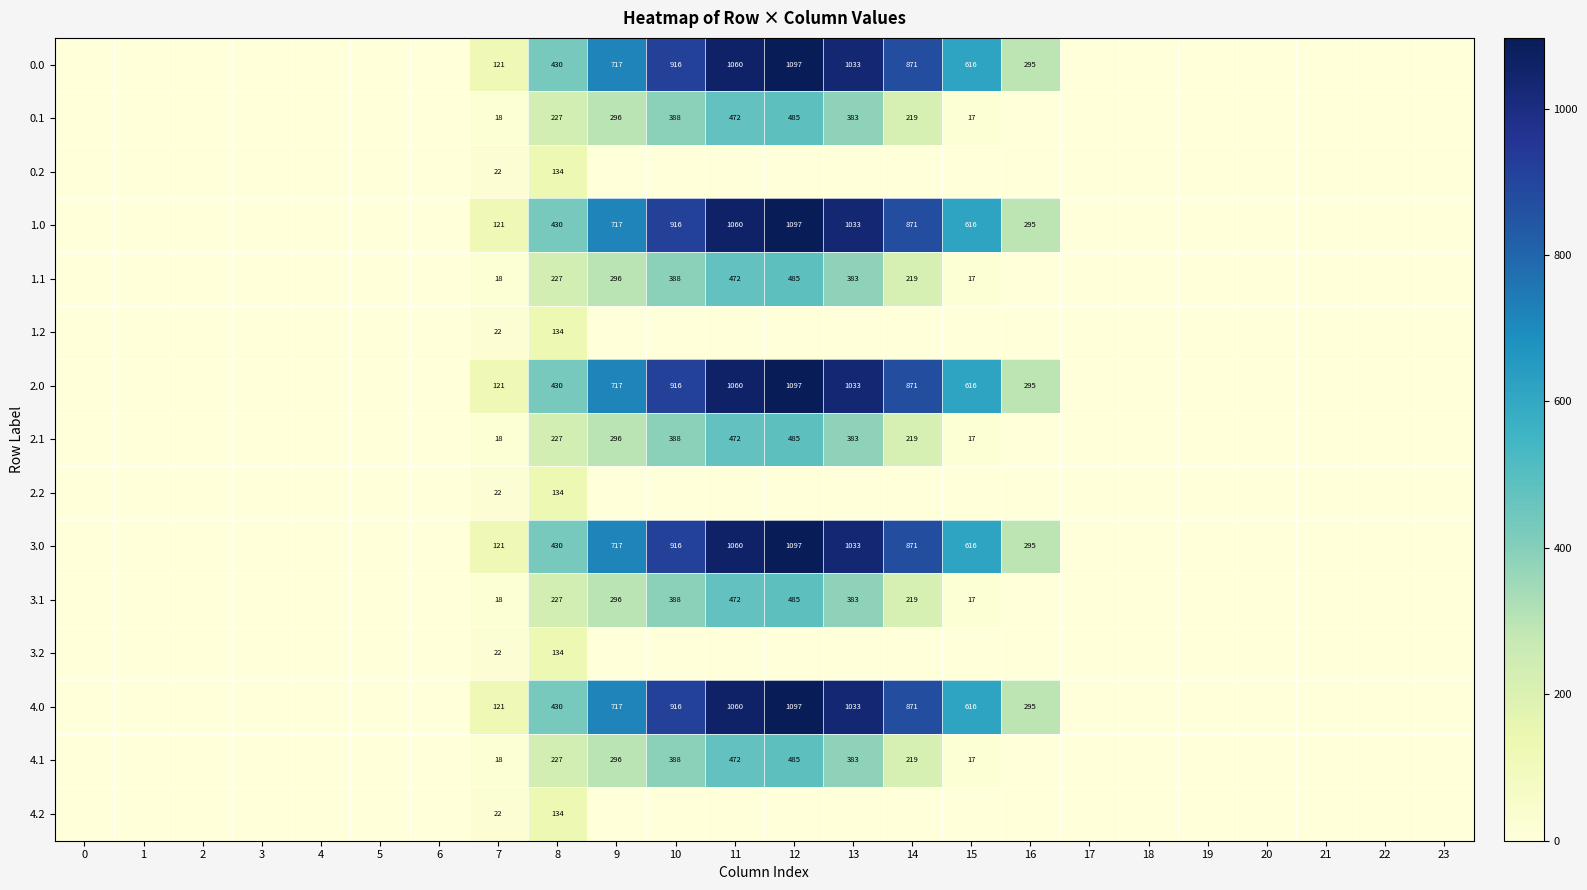

Is the value of 3.0 at 14 greater than the value of 2.1 at 9?

Yes